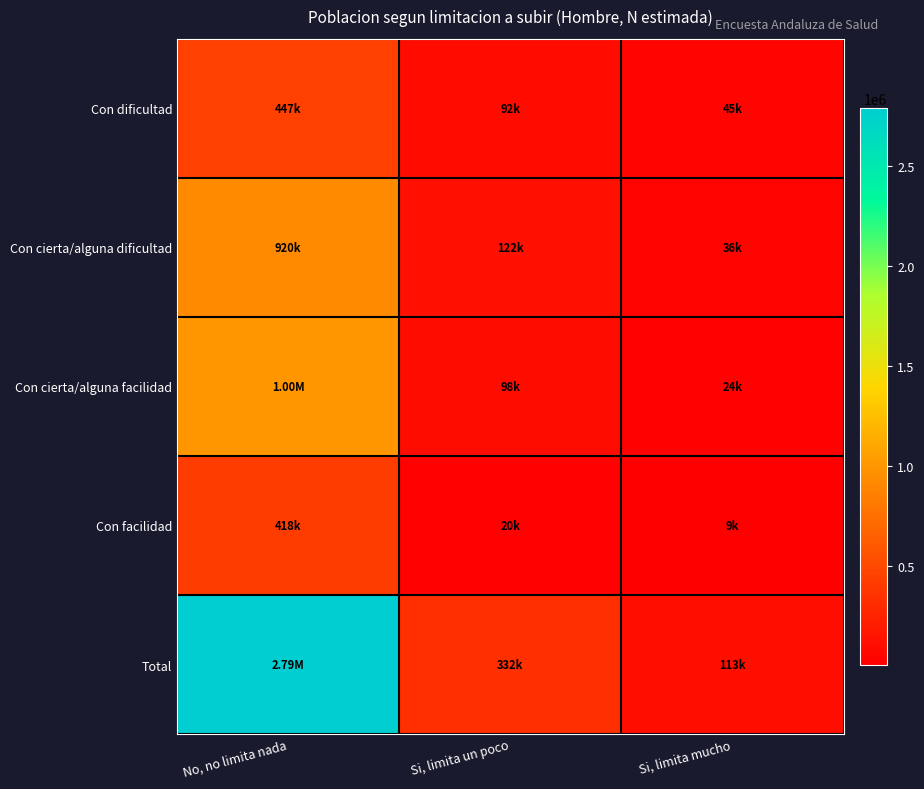

Reading left to right, list all the values displayed in this chart.

Con dificultad: No, no limita nada=446949	Si, limita un poco=91995	Si, limita mucho=45198
Con cierta/alguna dificultad: No, no limita nada=920215	Si, limita un poco=122143	Si, limita mucho=35536
Con cierta/alguna facilidad: No, no limita nada=1000442	Si, limita un poco=97625	Si, limita mucho=23527
Con facilidad: No, no limita nada=417981	Si, limita un poco=20281	Si, limita mucho=8938
Total: No, no limita nada=2785586	Si, limita un poco=332044	Si, limita mucho=113199